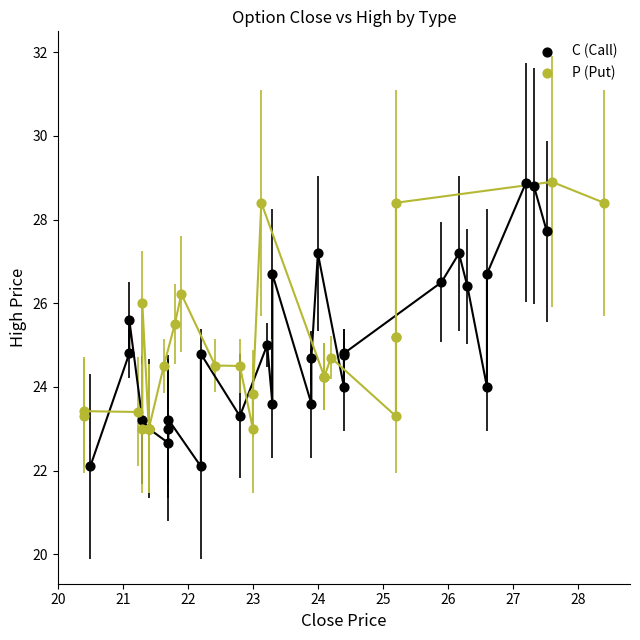

What are all the series names shown in the legend?

C (Call), P (Put)